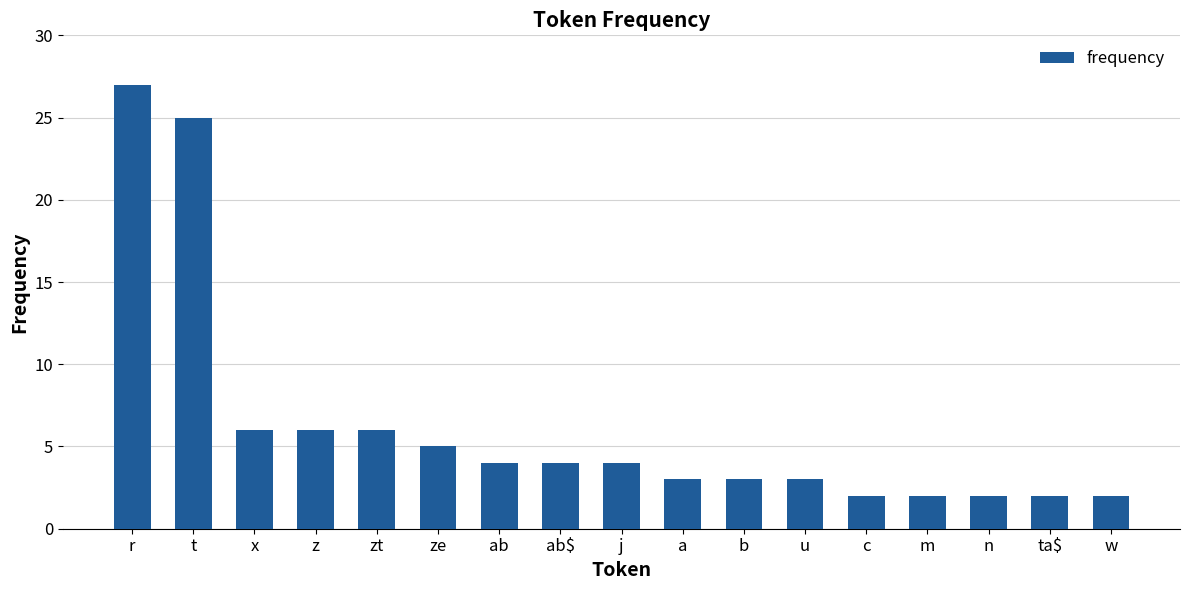

What is the value of the 9th bar from the left?

4